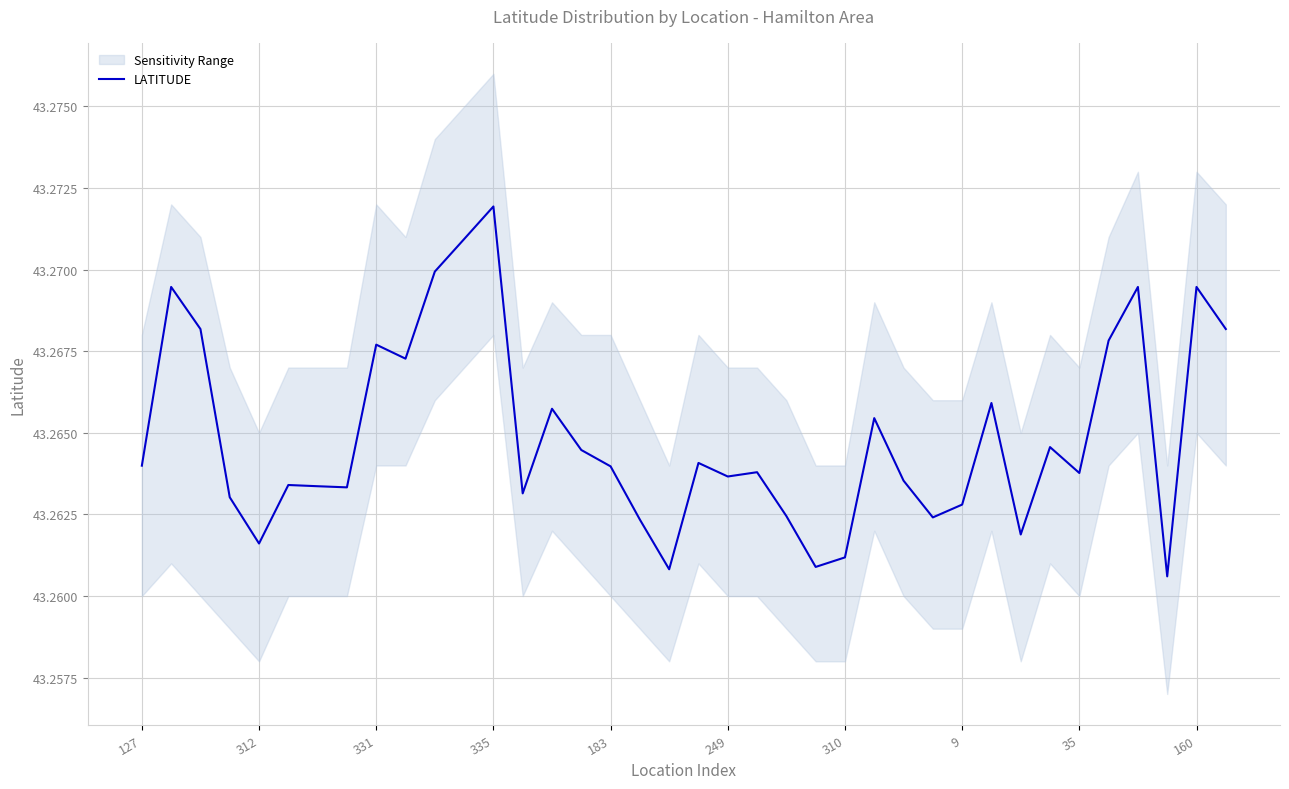

What is the label of the 12th point from the left?

11